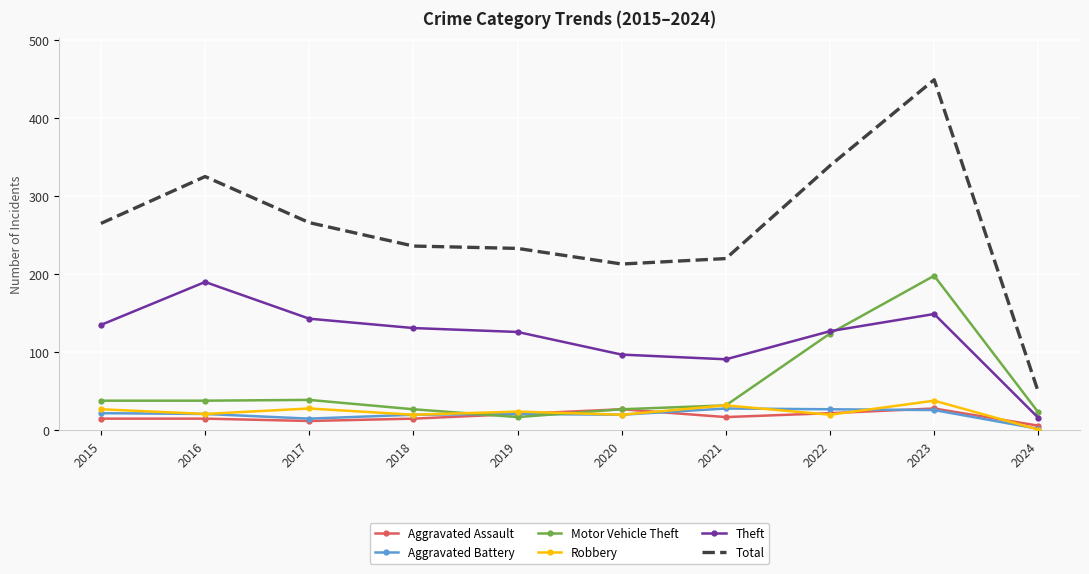

Is it true that Aggravated Battery equals 21 at 2016?

True